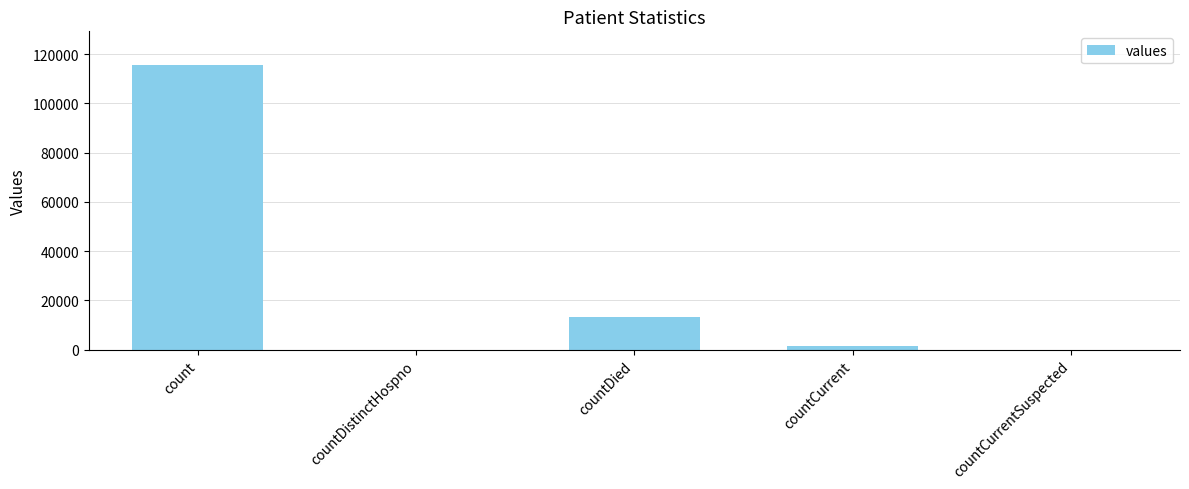

Count the number of data series in this chart.

1